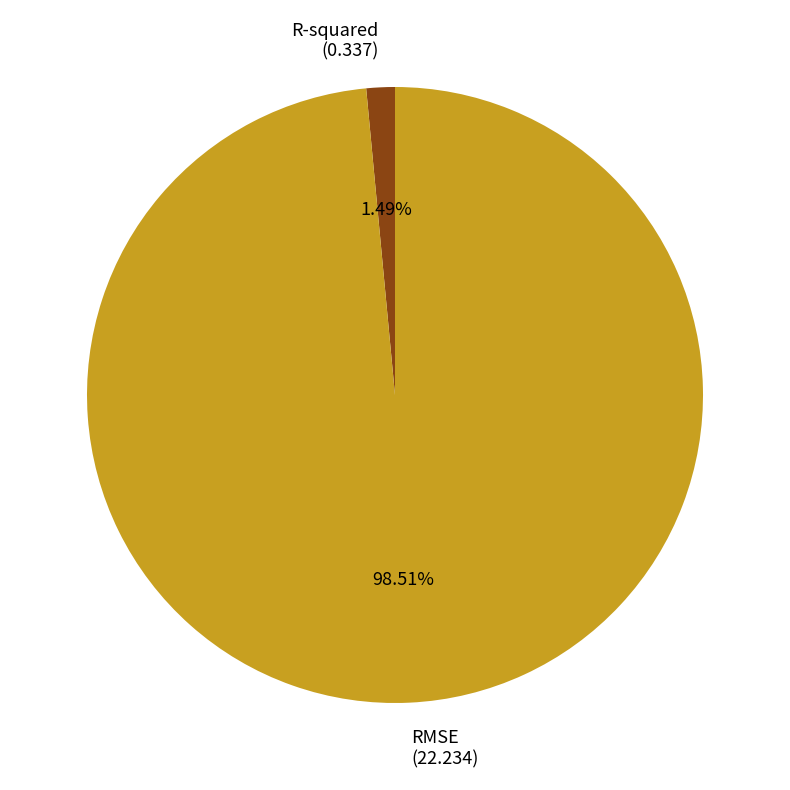

How many segments does this pie chart have?

2